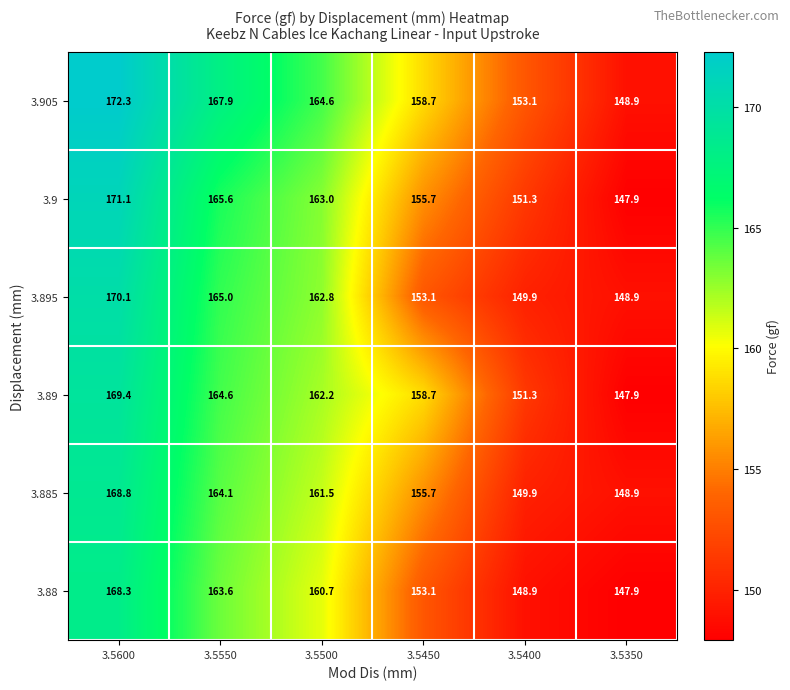

Where does the 3.9 series first go above 163?

3.5600